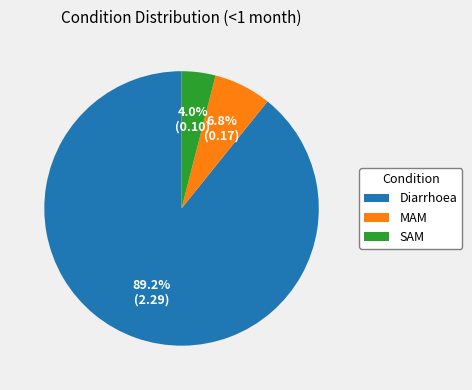

Is there a majority slice in this chart?

Yes